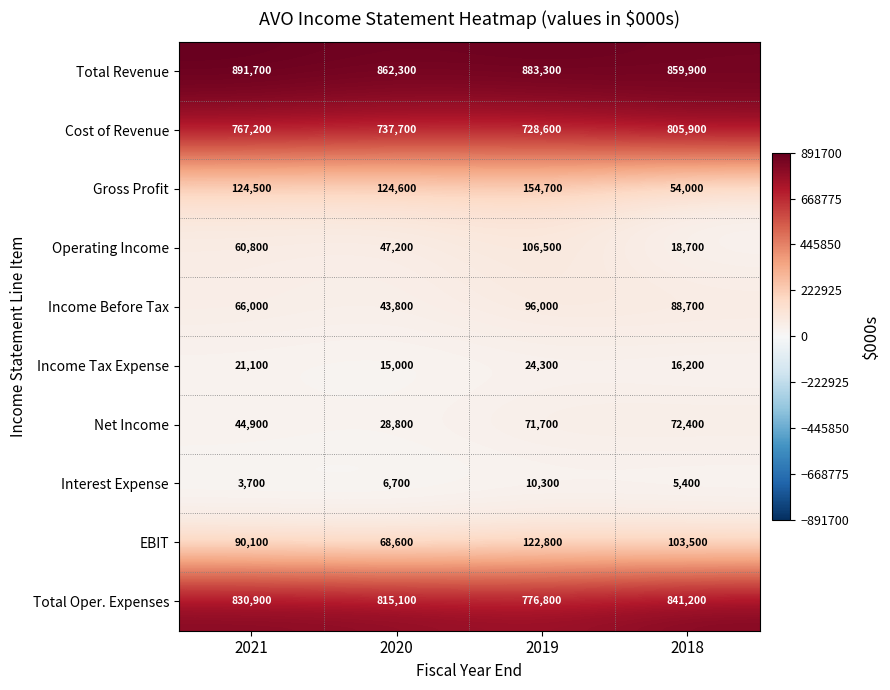

Which category has the highest value in the Interest Expense series?

2019